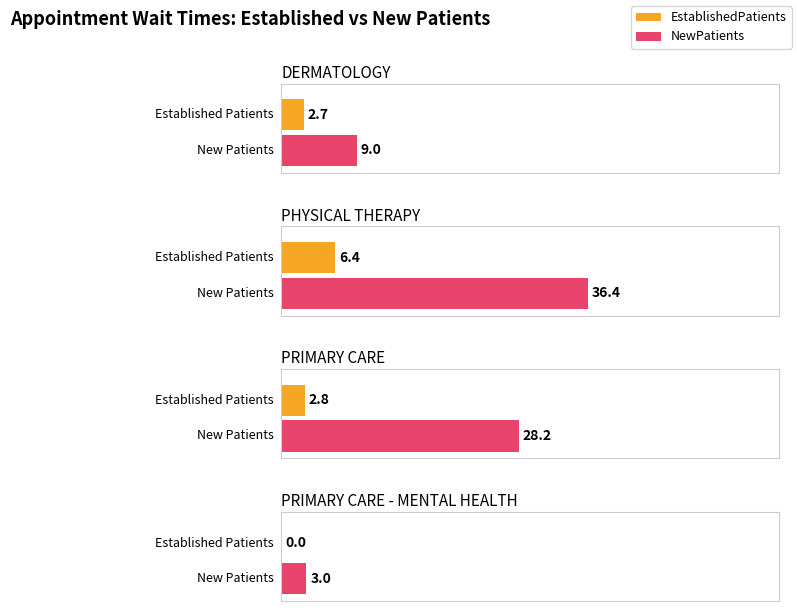

How many values in EstablishedPatients are above zero?

3